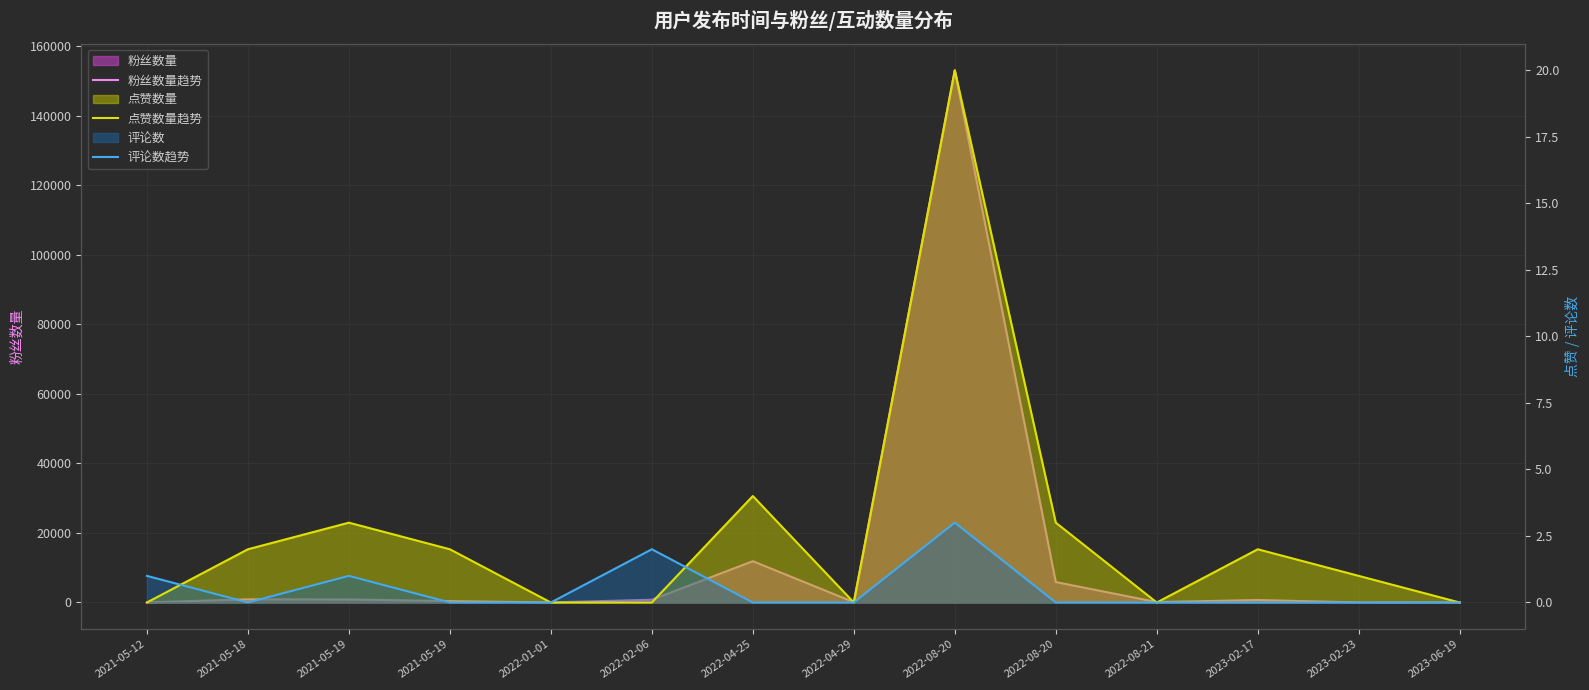

The value of 评论数趋势 at 2022-04-29 is 2. True or false?

False